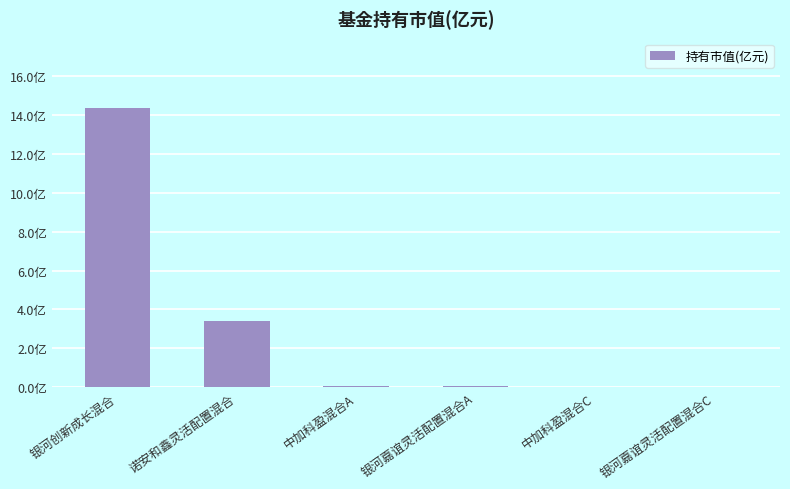

List the labels in order of value, largest first.

银河创新成长混合, 诺安和鑫灵活配置混合, 中加科盈混合A, 银河嘉谊灵活配置混合A, 中加科盈混合C, 银河嘉谊灵活配置混合C